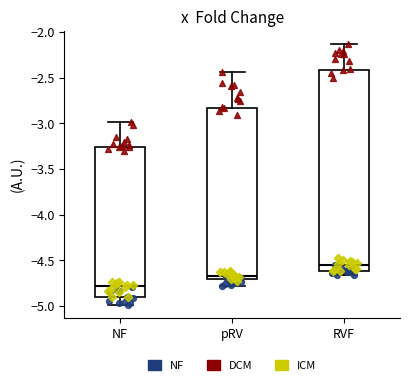

Reading left to right, read every box against the y-axis: the position of its median line, the range the box covers, and the ends of its whiskers. The values are not printed on the chart, so give them approximately, as read against the axis.

NF: median -4.80, box -4.90 to -3.25, whiskers -5.00 to -3.00
pRV: median -4.65, box -4.70 to -2.85, whiskers -4.80 to -2.45
RVF: median -4.55, box -4.60 to -2.40, whiskers -4.65 to -2.15